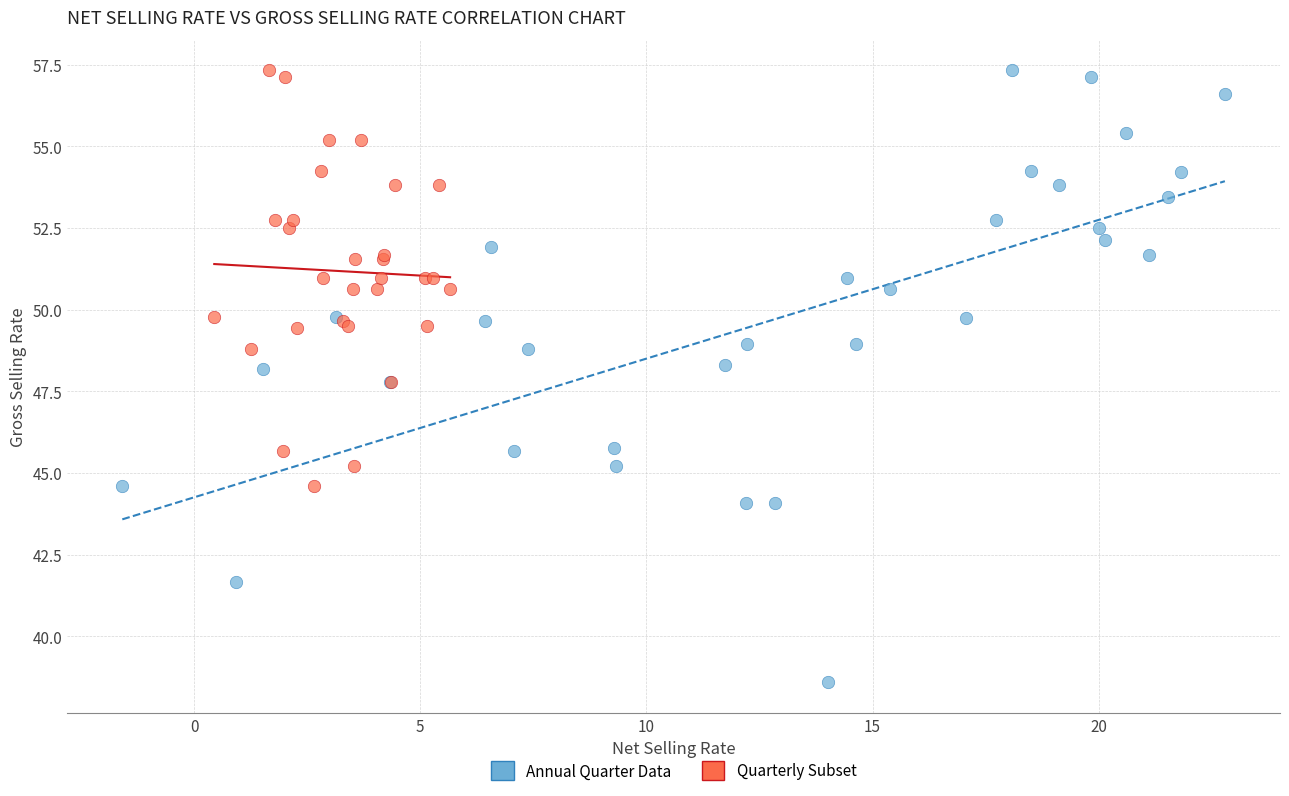

Which series has the largest Y range (max minus min)?

Annual Quarter Data